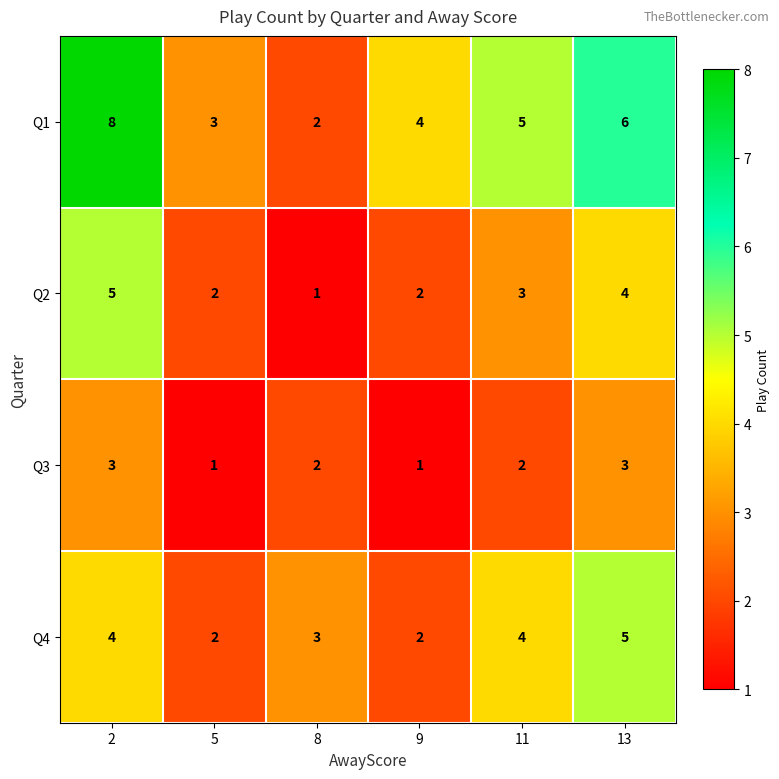

At which category is the sum across all series the highest?

2